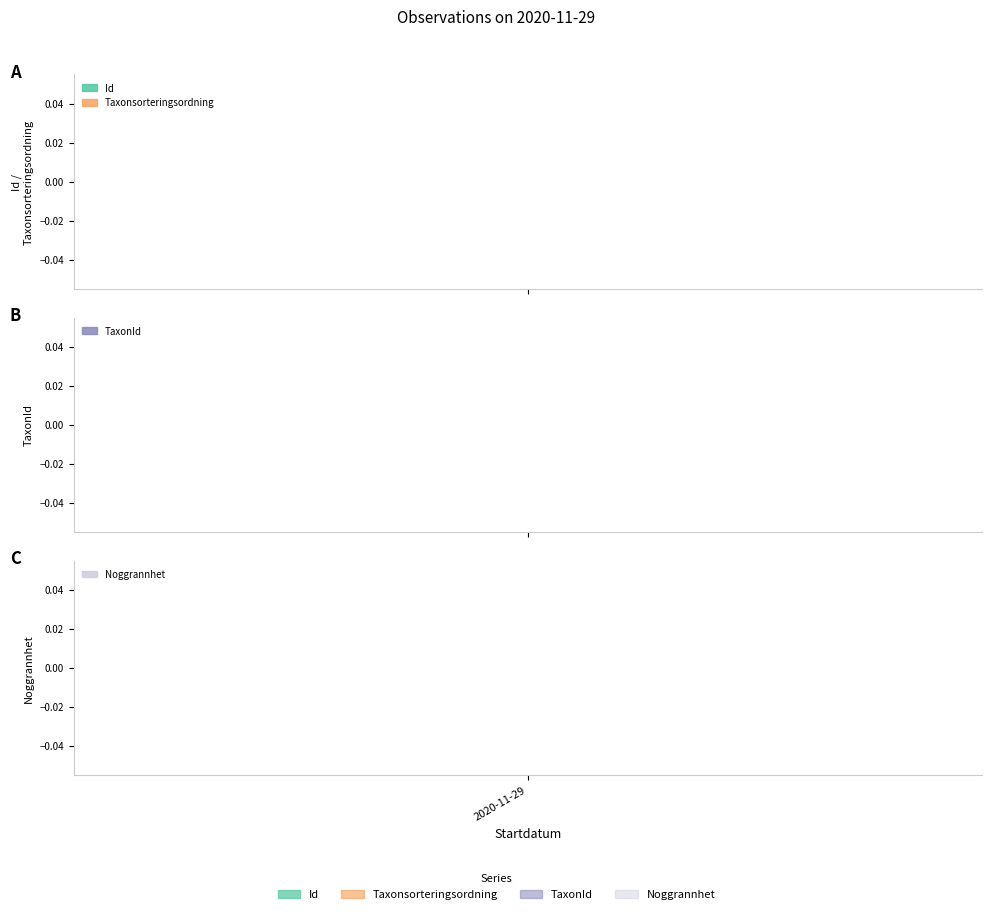

The Noggrannhet series shows 16.8 at 1. True or false?

False